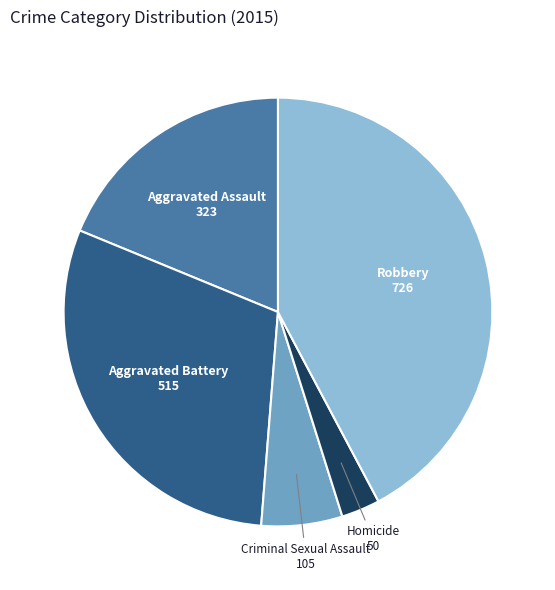

Count the number of slices in the pie.

5